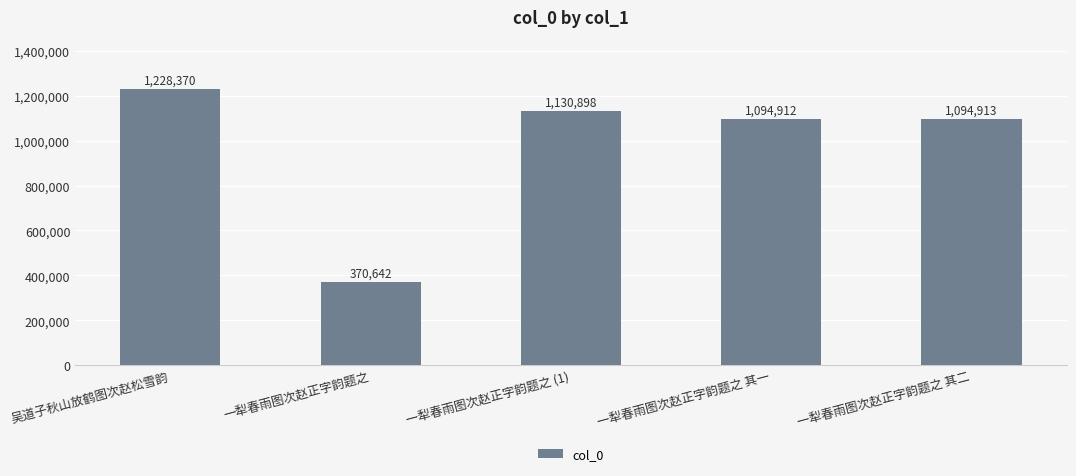

Reading left to right, what are all the values shown in this chart?

1228370	370642	1130898	1094912	1094913